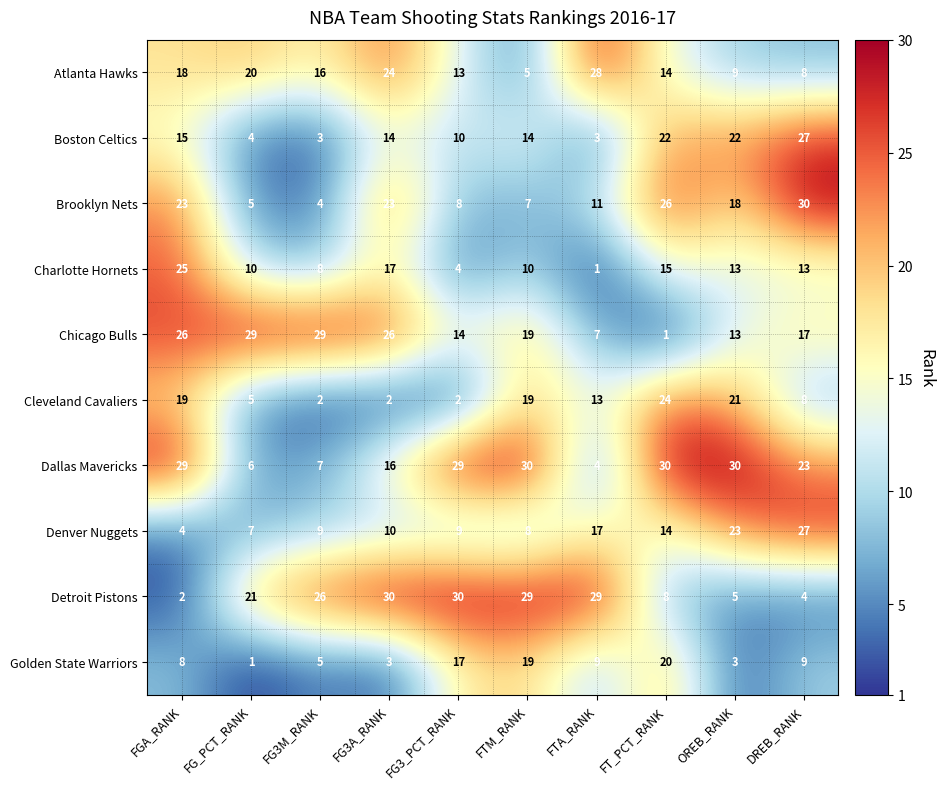

What is the difference between the Chicago Bulls values at FTA_RANK and FG3M_RANK?

22